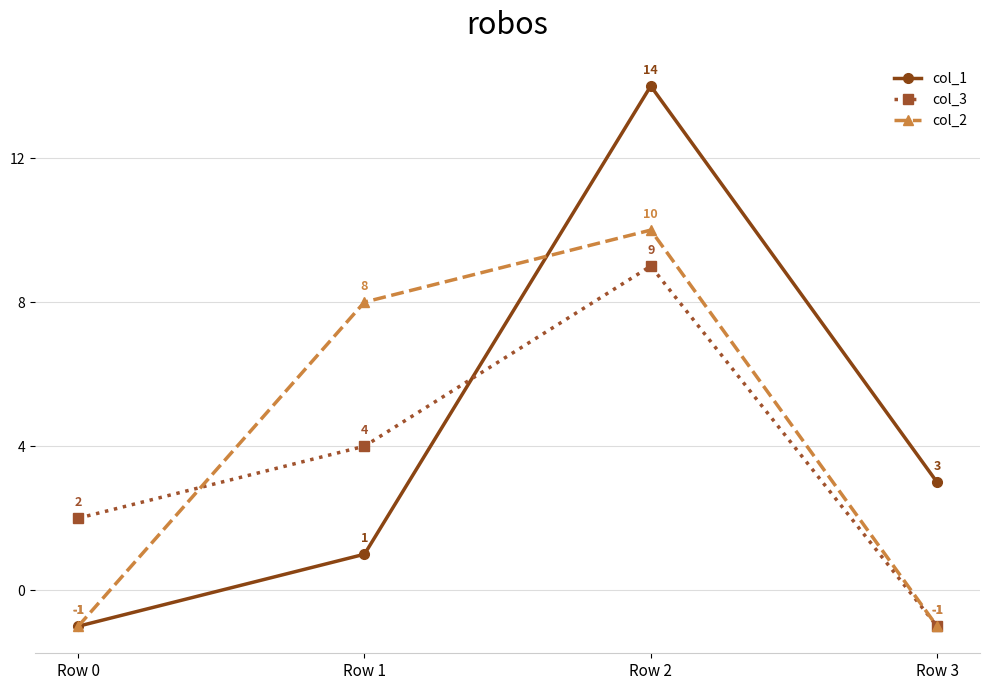

Does the chart display data point markers on the line(s)?

Yes